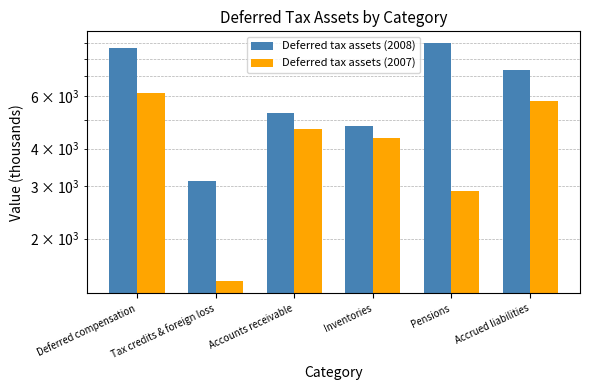

The value of Deferred tax assets (2007) at Inventories is 7401. True or false?

False